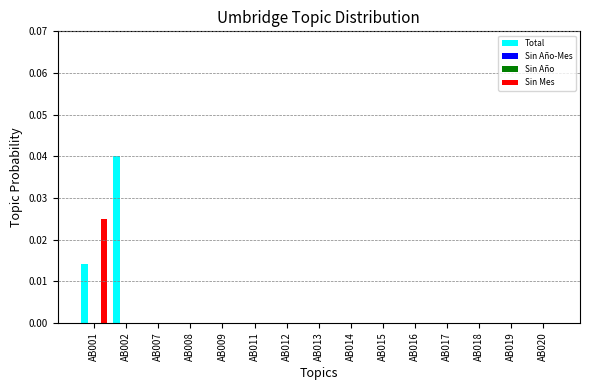

How many data points in Total are above 0?

2